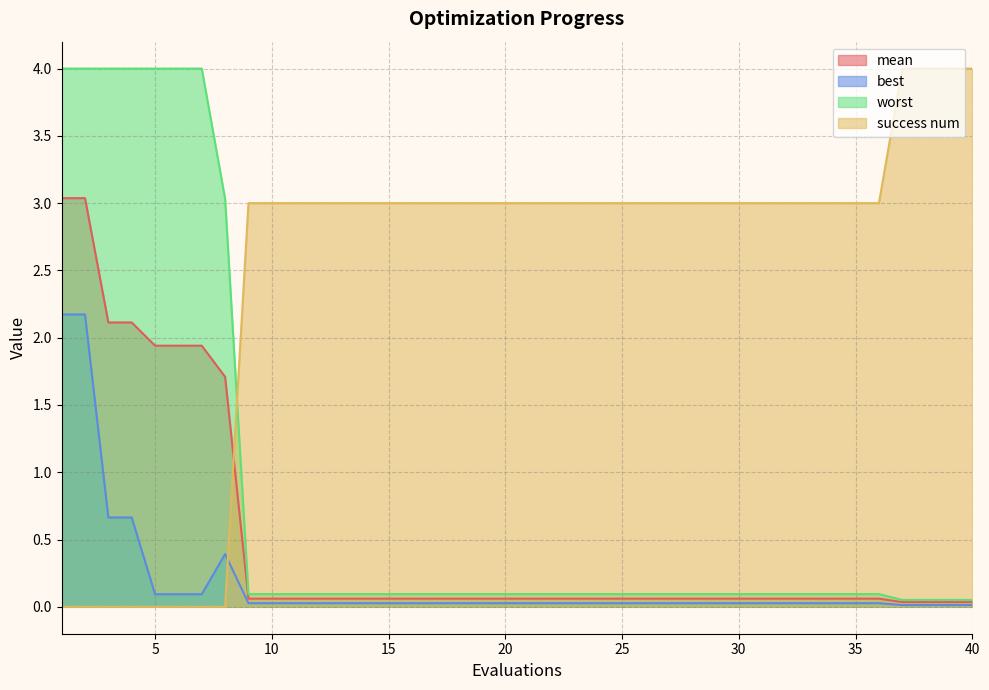

What is the total value across all series at 37?

4.1